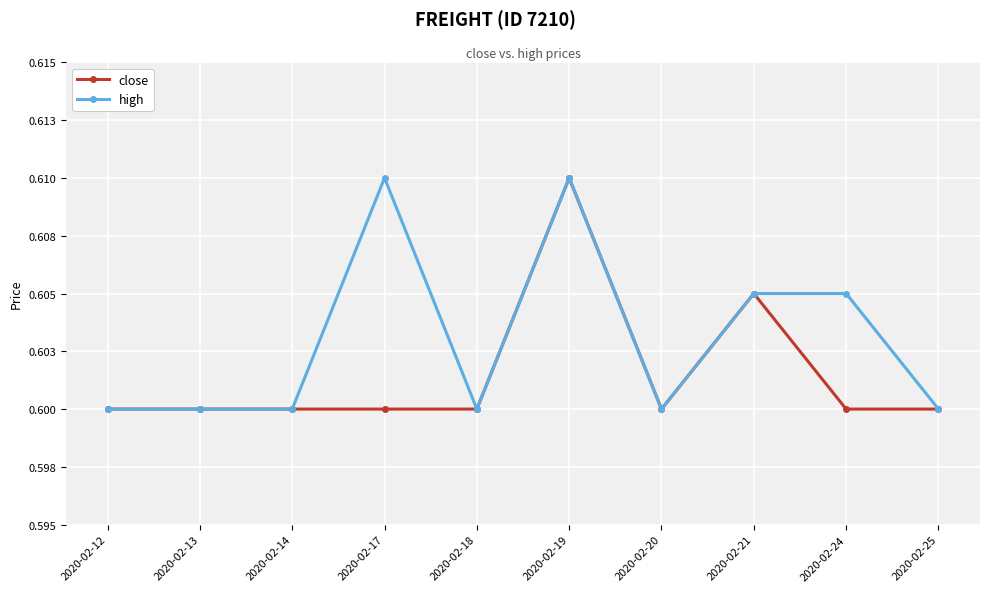

Rank the categories by high value from lowest to highest.

2020-02-12, 2020-02-13, 2020-02-14, 2020-02-18, 2020-02-20, 2020-02-25, 2020-02-21, 2020-02-24, 2020-02-17, 2020-02-19